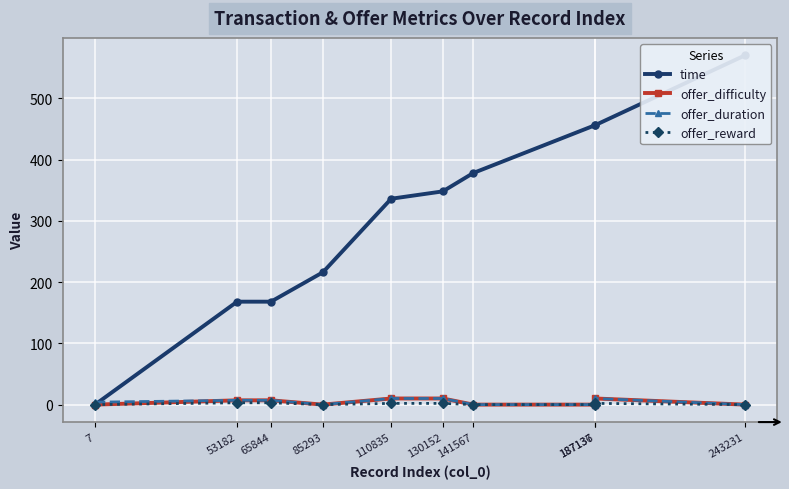

List the series in order of their peak value, lowest first.

offer_reward, offer_difficulty, offer_duration, time